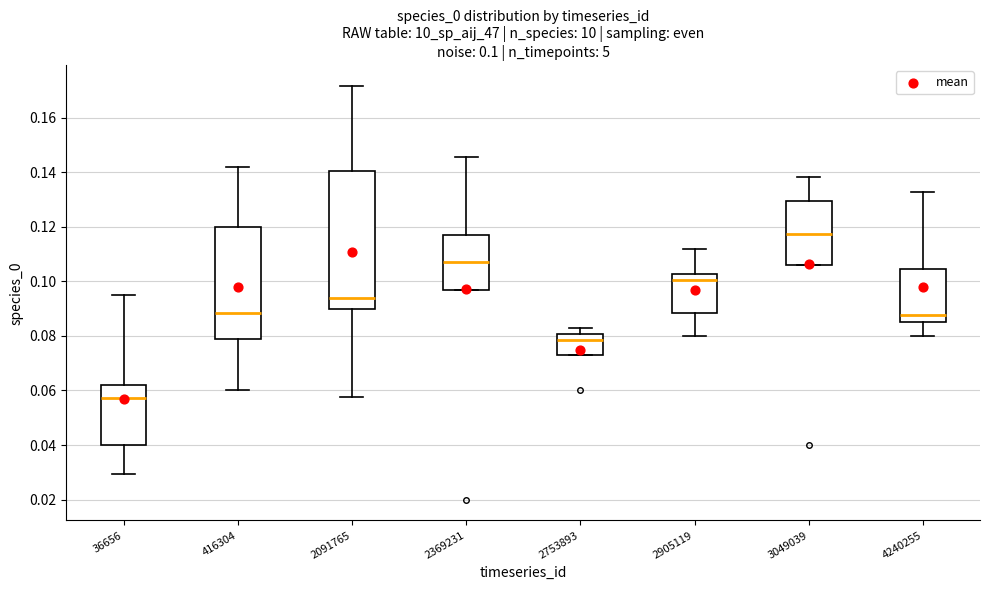

Comparing the boxes themselves (not the whiskers), which one is the tallest?

2091765